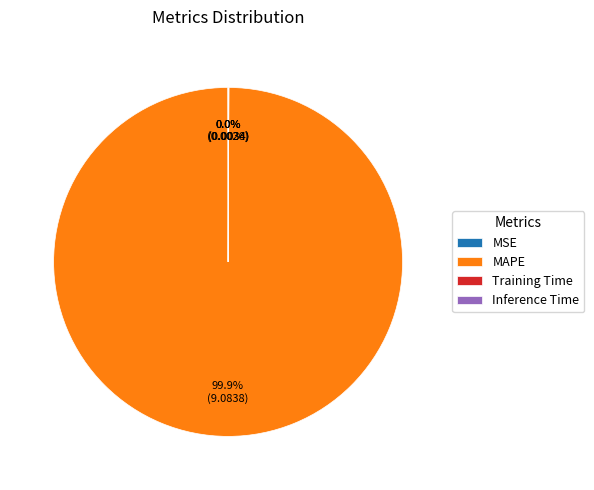

What is the largest slice in the pie chart?

MAPE